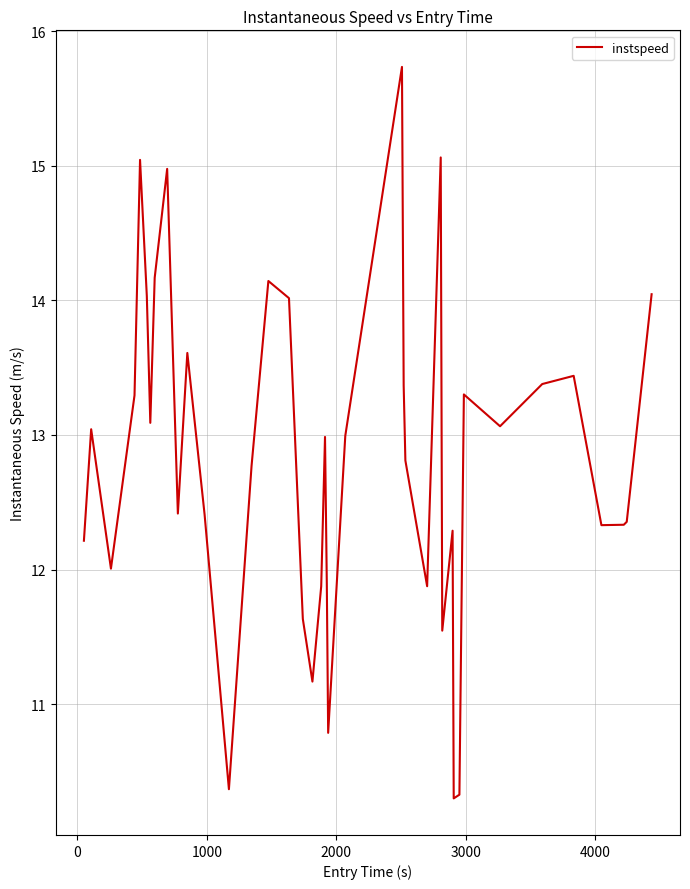

What is the difference between the maximum and minimum values?

5.4